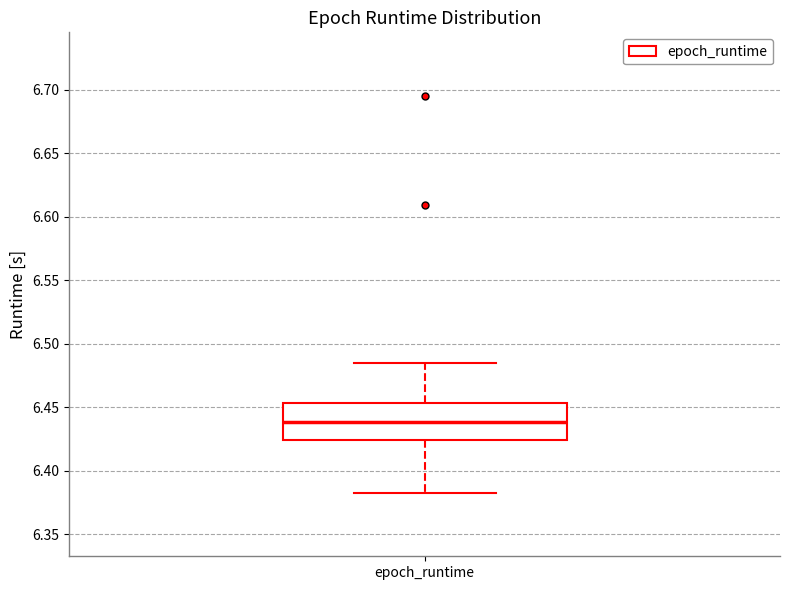

Transcribe this box plot: give where the median line is, the range the box spans, and where the two whiskers end, as read against the y-axis. The values are not printed on the chart, so give them approximately, as read against the axis.

median 6.440, box 6.425 to 6.455, whiskers 6.385 to 6.485